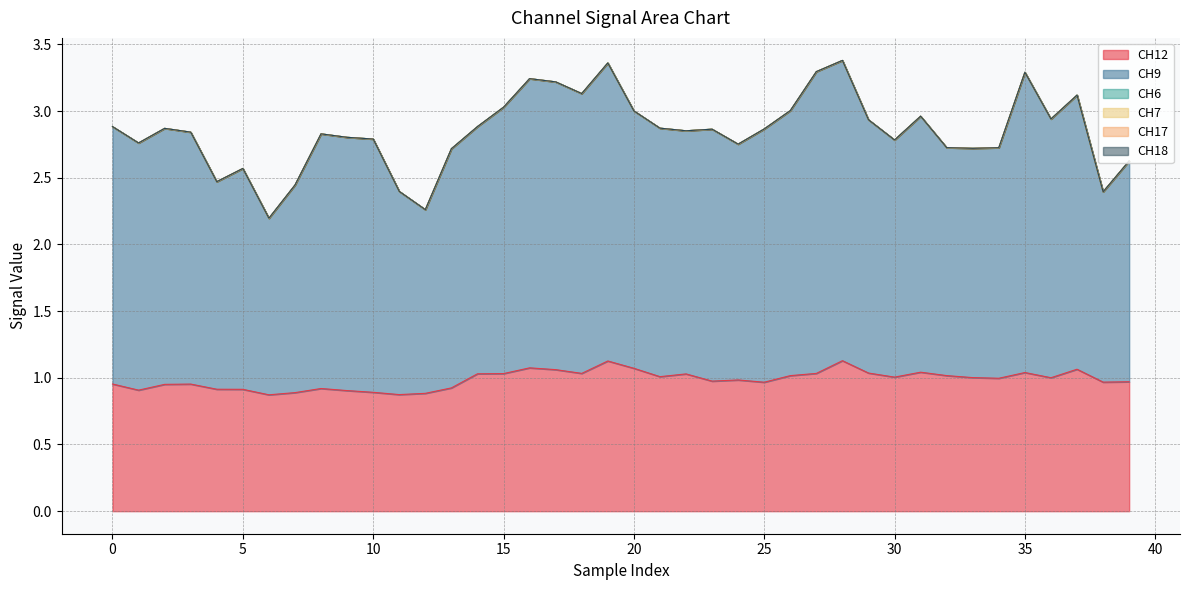

Does the chart display data point markers on the line(s)?

No